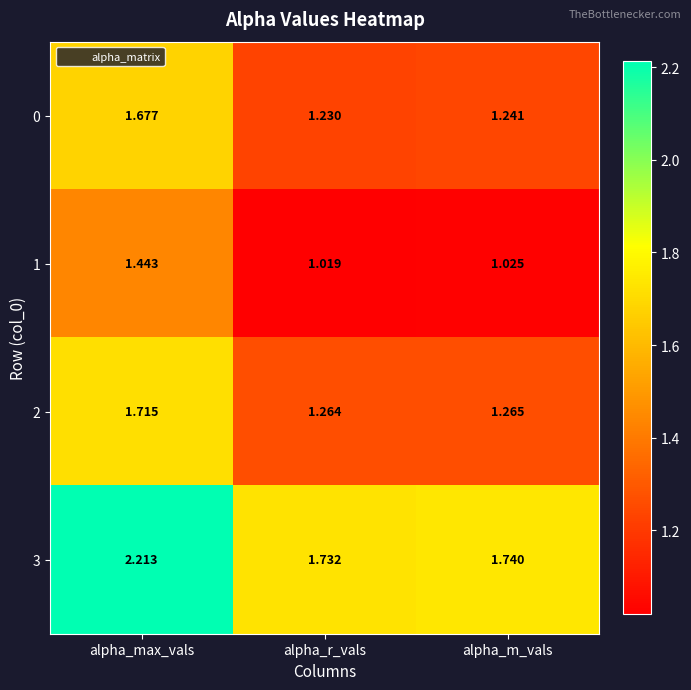

Is the value of 1 at alpha_max_vals greater than the value of 2 at alpha_r_vals?

Yes